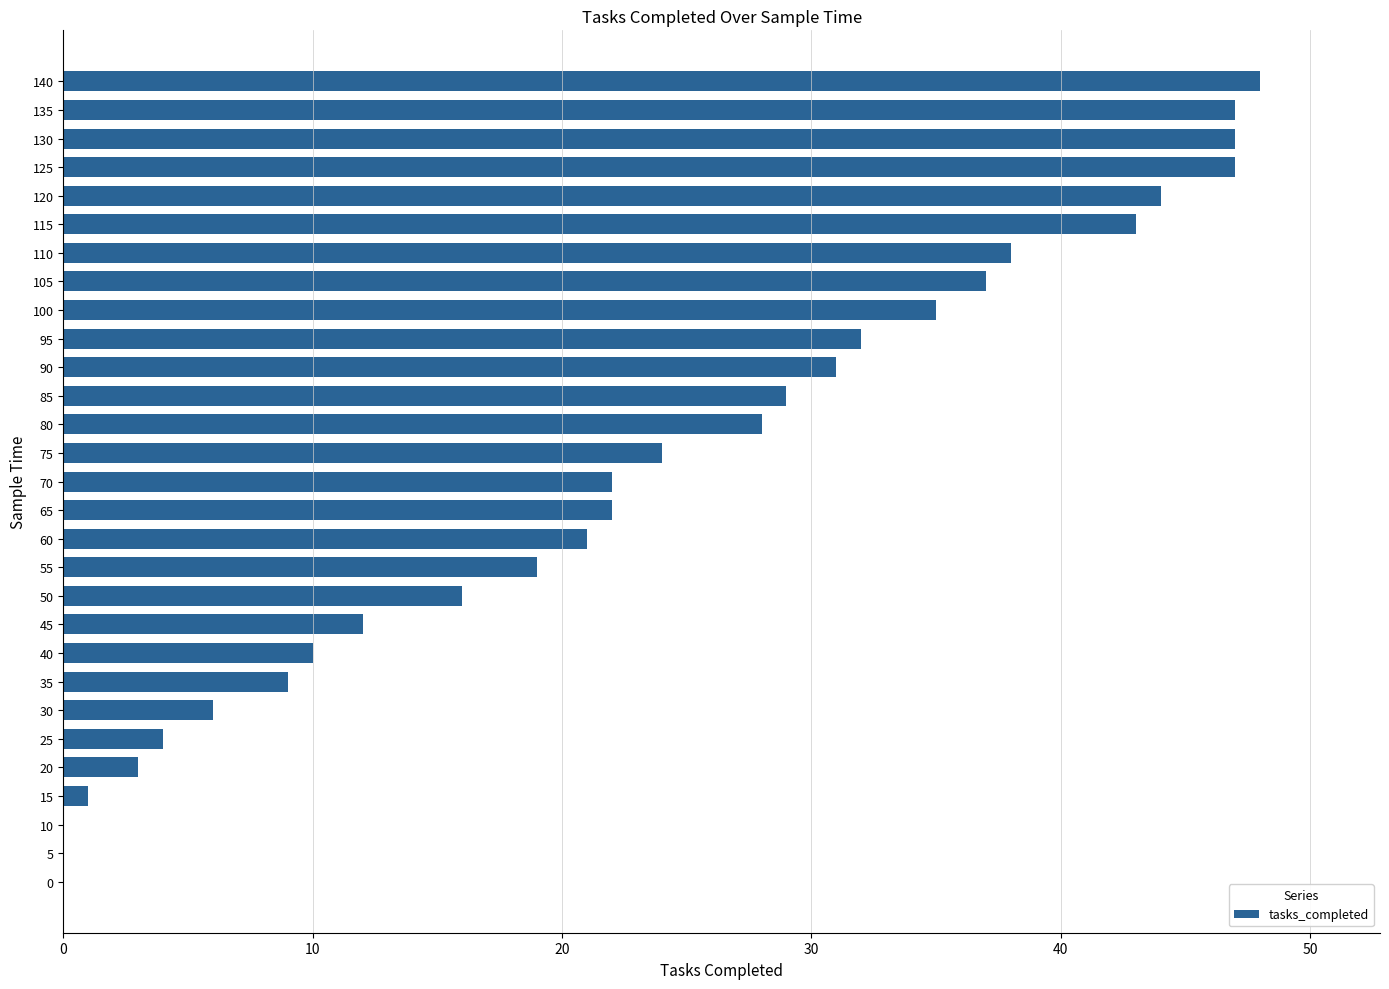

Which has a higher value, 45 or 100?

100